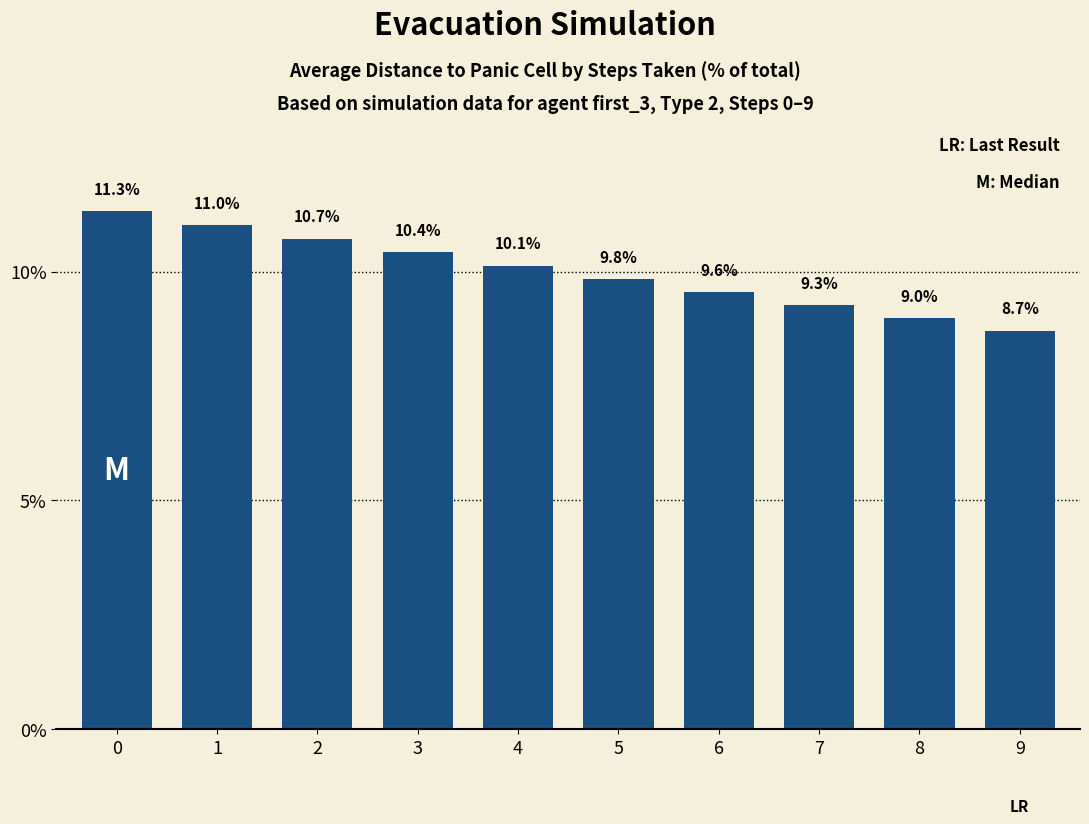

What is the value of the 6th bar from the left?

9.8